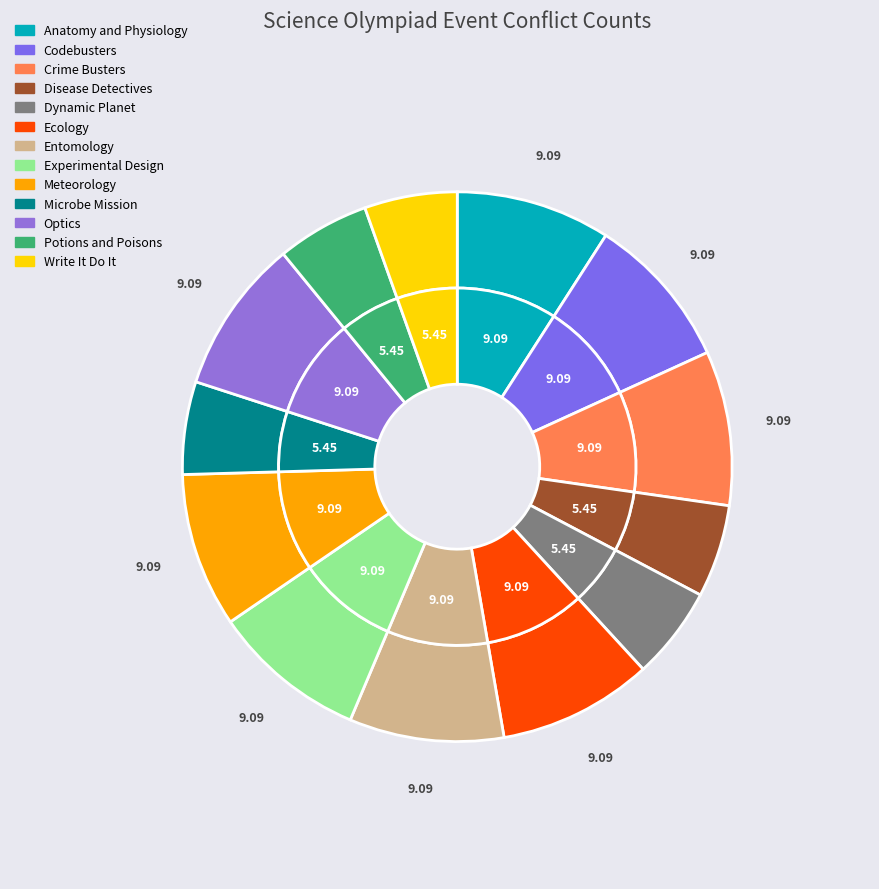

Count the number of slices in the pie.

13